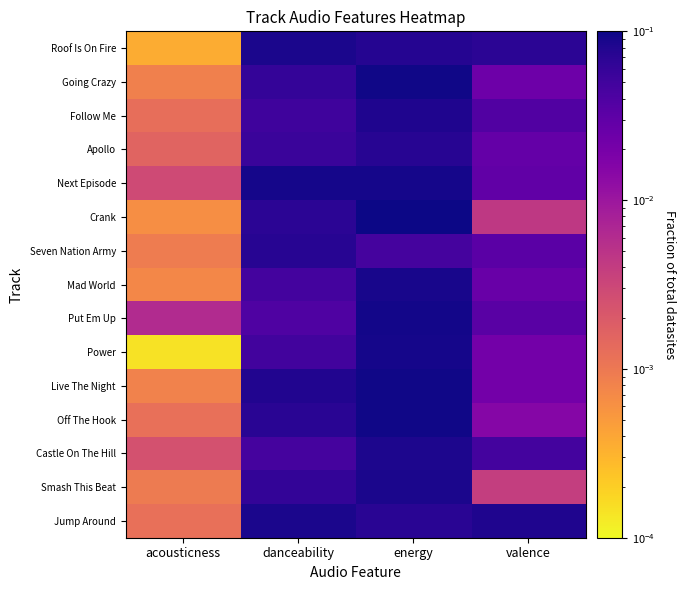

How many data points does each series have?

4